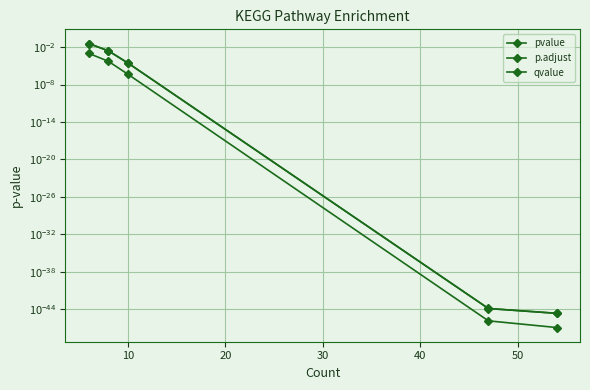

True or false: qvalue has more than 2 points higher than both neighbors.

False